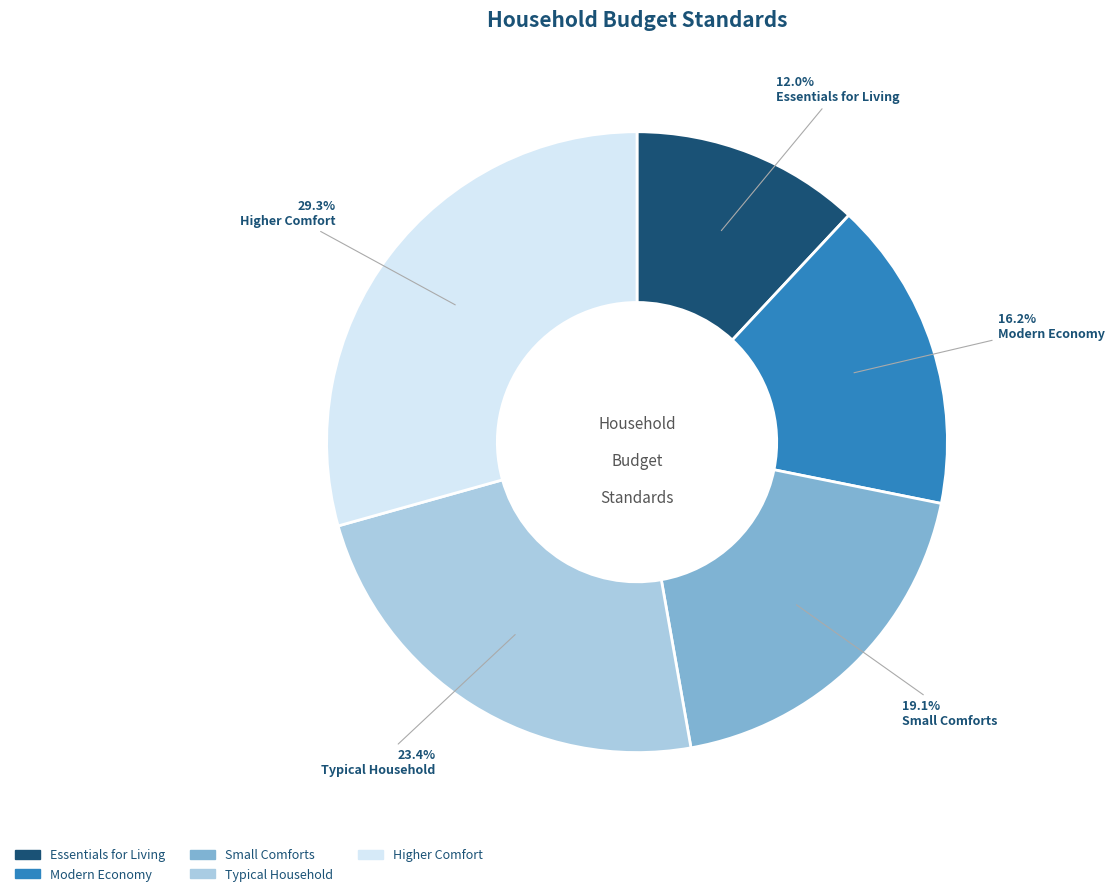

To the nearest percent, what is the average slice percentage?

20%